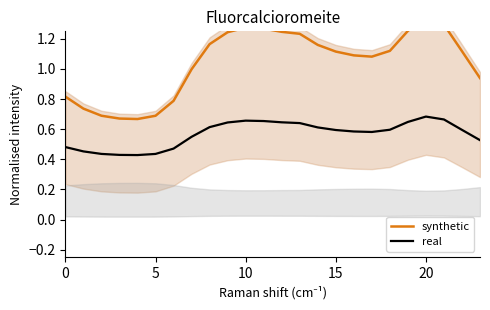

At which category is the sum across all series the highest?

20